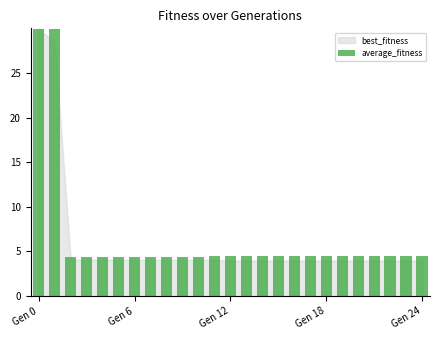

What is the value of the 15th bar from the left?

4.5